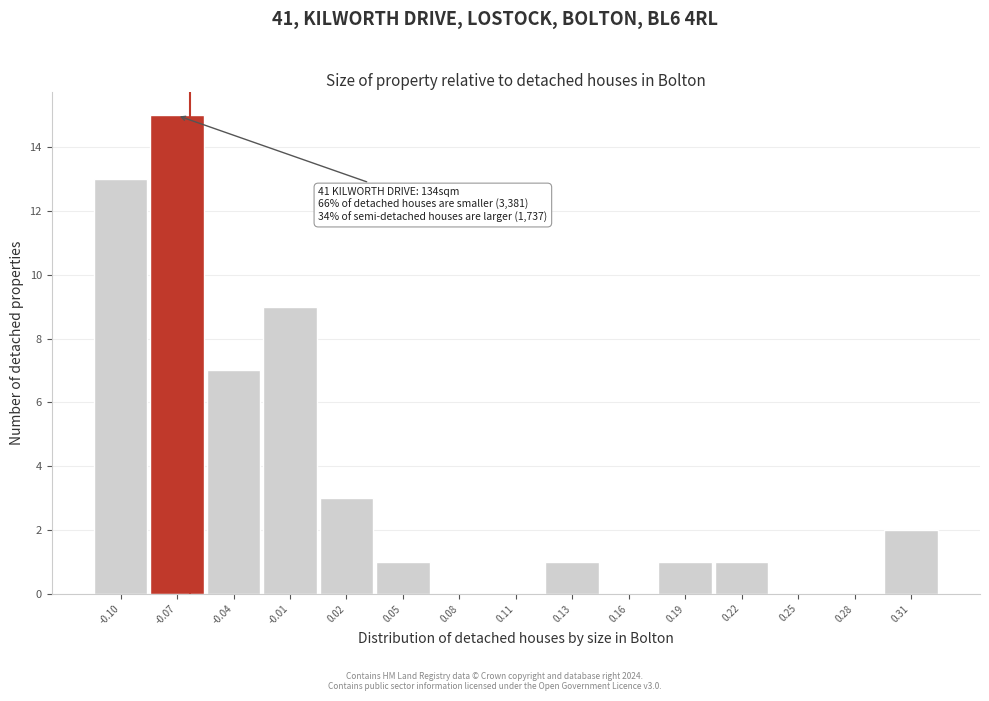

Reading left to right, what are all the values shown in this chart?

-0.10=13	-0.07=15	-0.04=7	-0.01=9	0.02=3	0.05=1	0.08=0	0.11=0	0.13=1	0.16=0	0.19=1	0.22=1	0.25=0	0.28=0	0.31=2